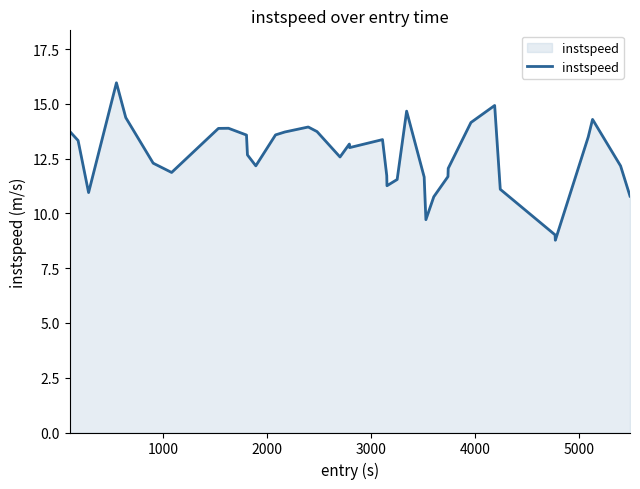

What is the maximum value shown in the chart?

16.0